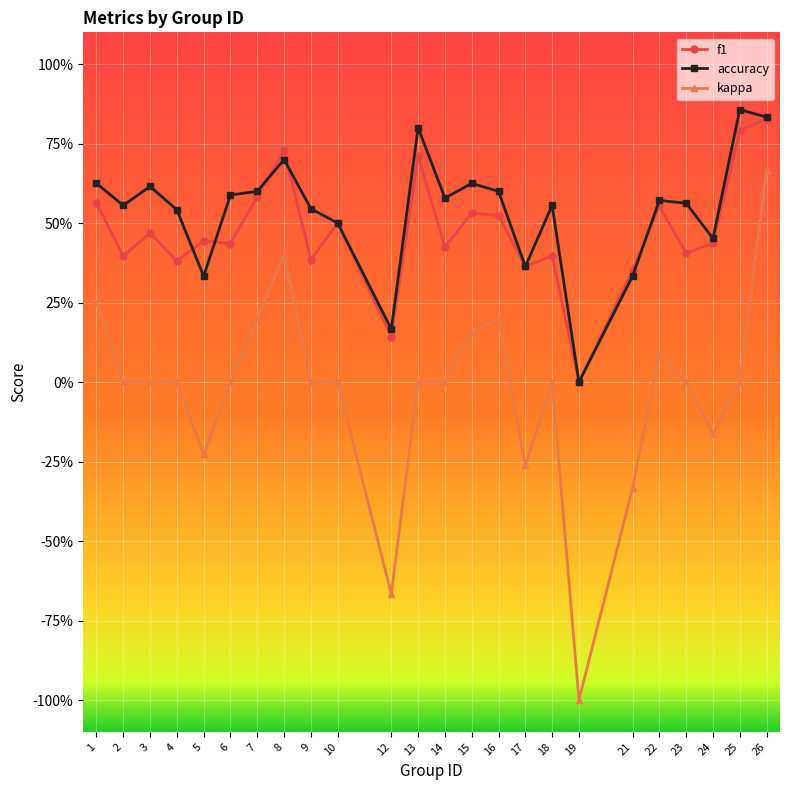

Which category has the highest value in the kappa series?

26